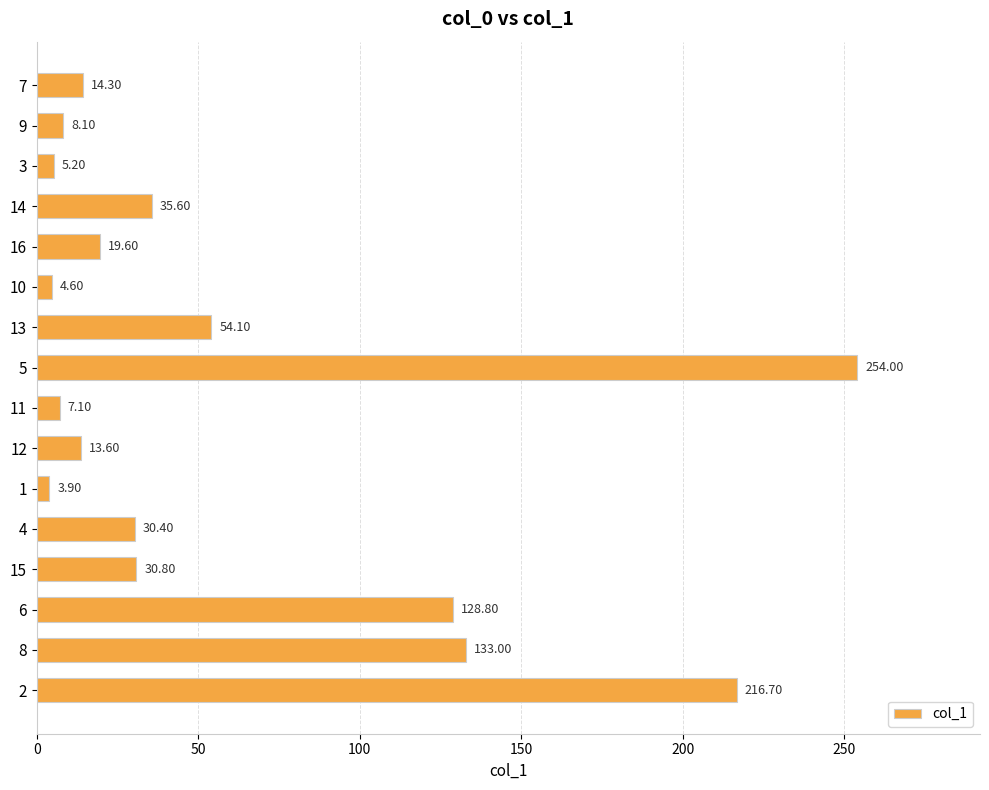

What is the difference between the maximum and minimum values?

250.1